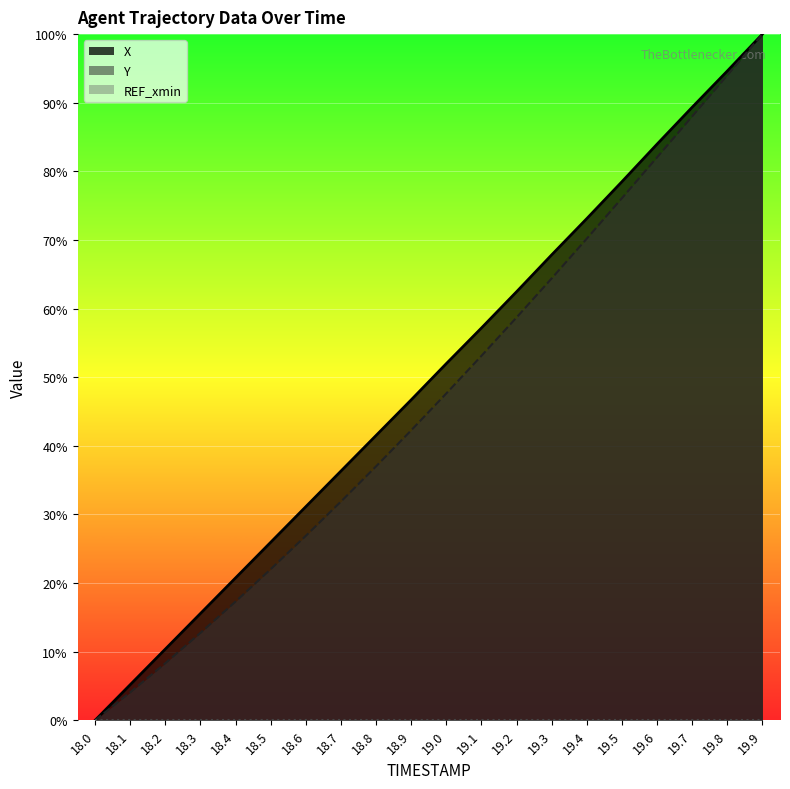

True or false: X and Y cross at least once.

False